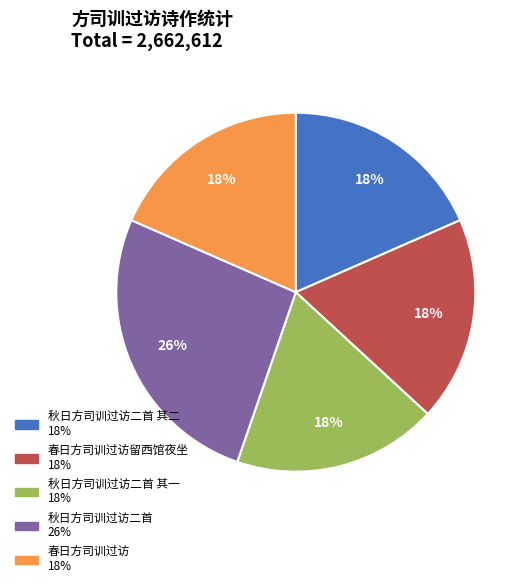

To the nearest percent, what is the average slice percentage?

20%